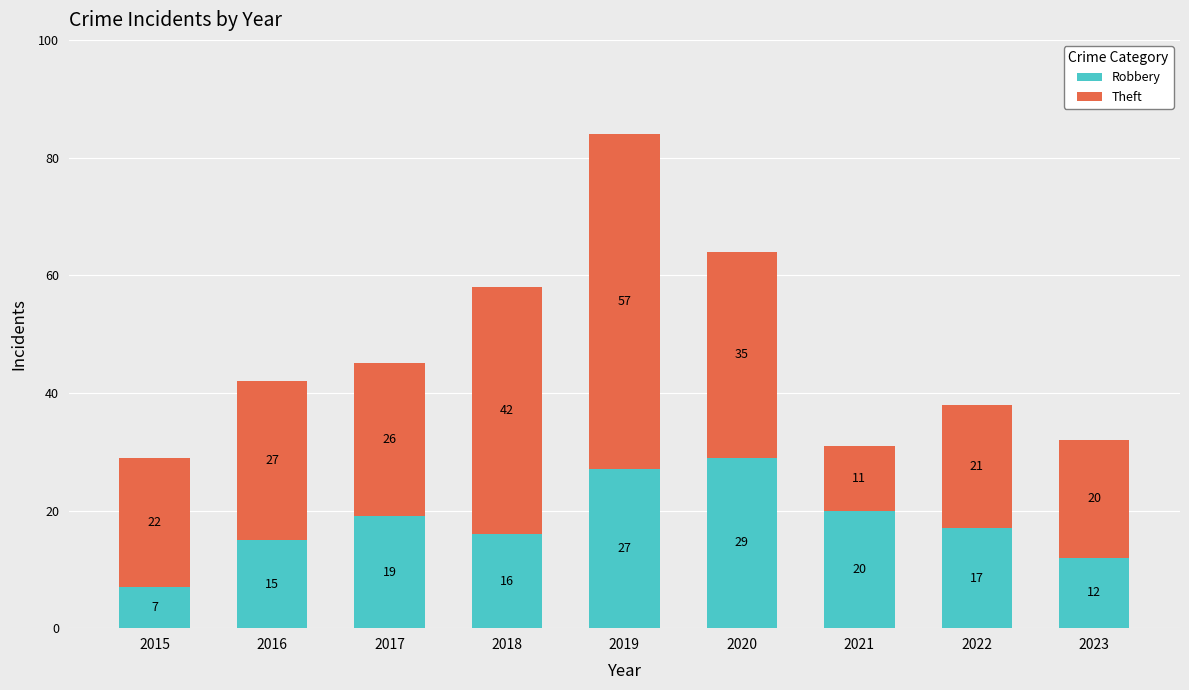

Reading left to right, what are the values for Robbery?

2015=7	2016=15	2017=19	2018=16	2019=27	2020=29	2021=20	2022=17	2023=12